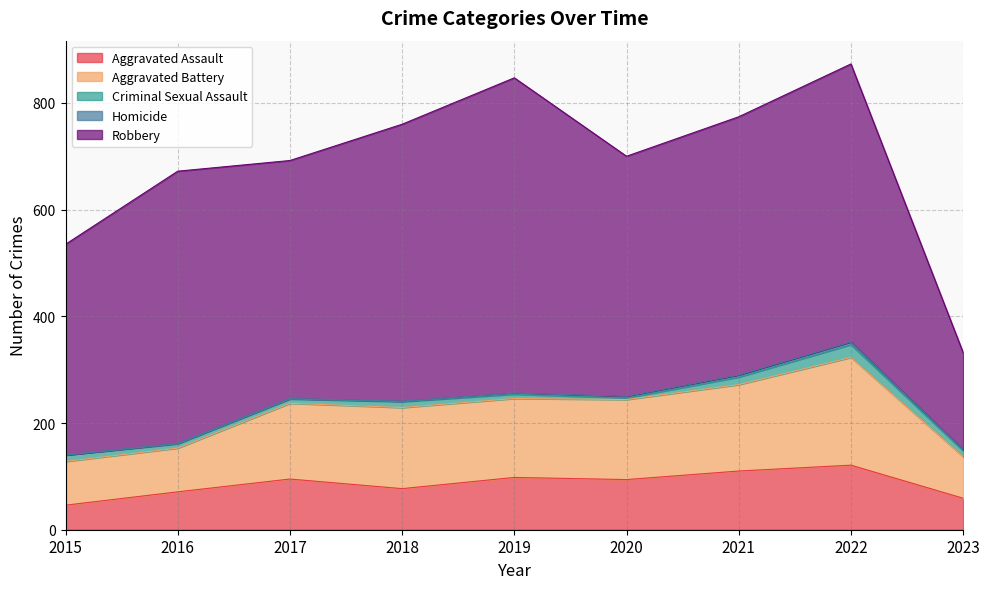

What is the difference between the highest and lowest values at 2023?

180